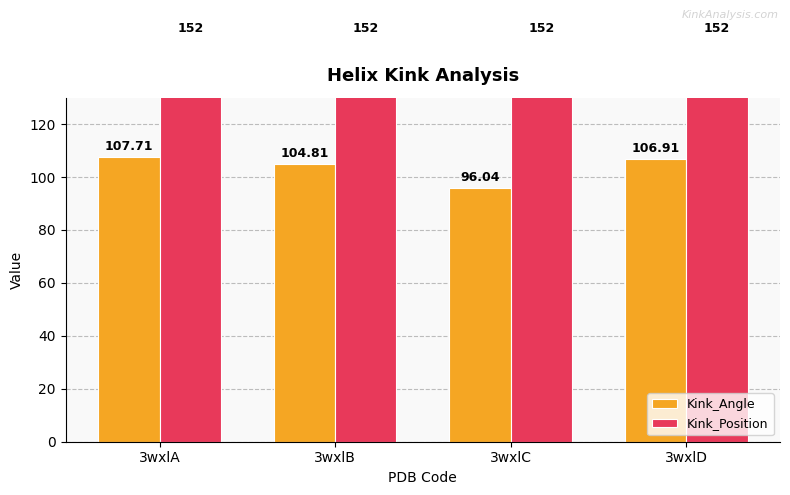

Reading left to right, list all the values displayed in this chart.

Kink_Angle: 3wxlA=107.7	3wxlB=104.8	3wxlC=96.0	3wxlD=106.9
Kink_Position: 3wxlA=152.0	3wxlB=152.0	3wxlC=152.0	3wxlD=152.0